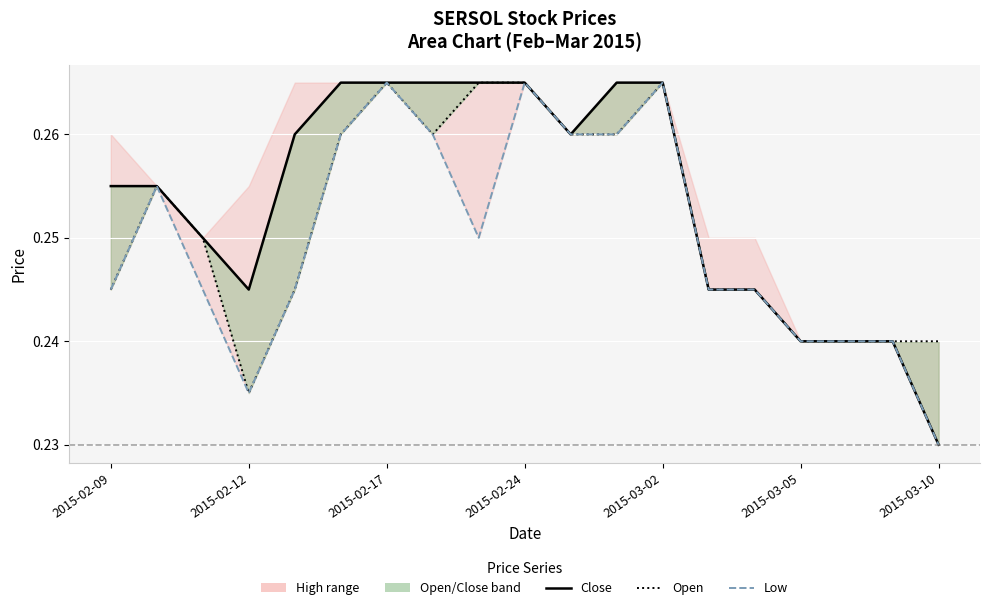

True or false: close (dotted) and low intersect in this chart.

False